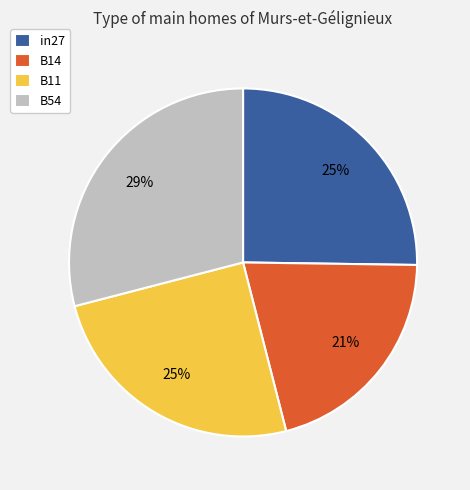

How many segments does this pie chart have?

4